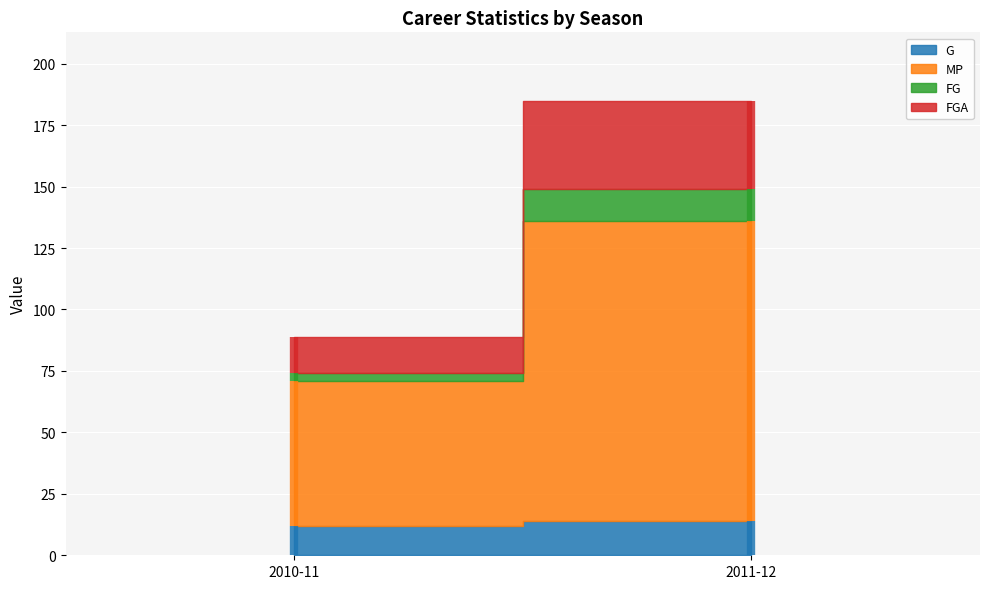

What is the spread (max minus min) of values at 2010-11?

56